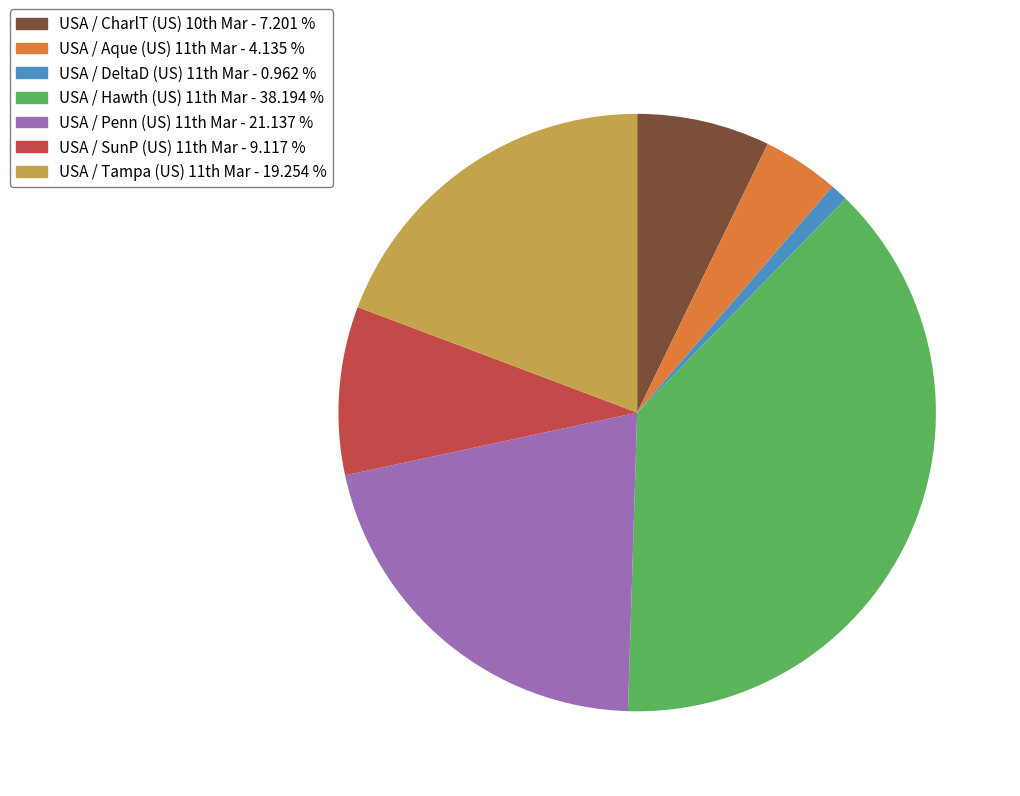

Which category has the smallest portion of the pie?

USA / DeltaD (US) 11th Mar